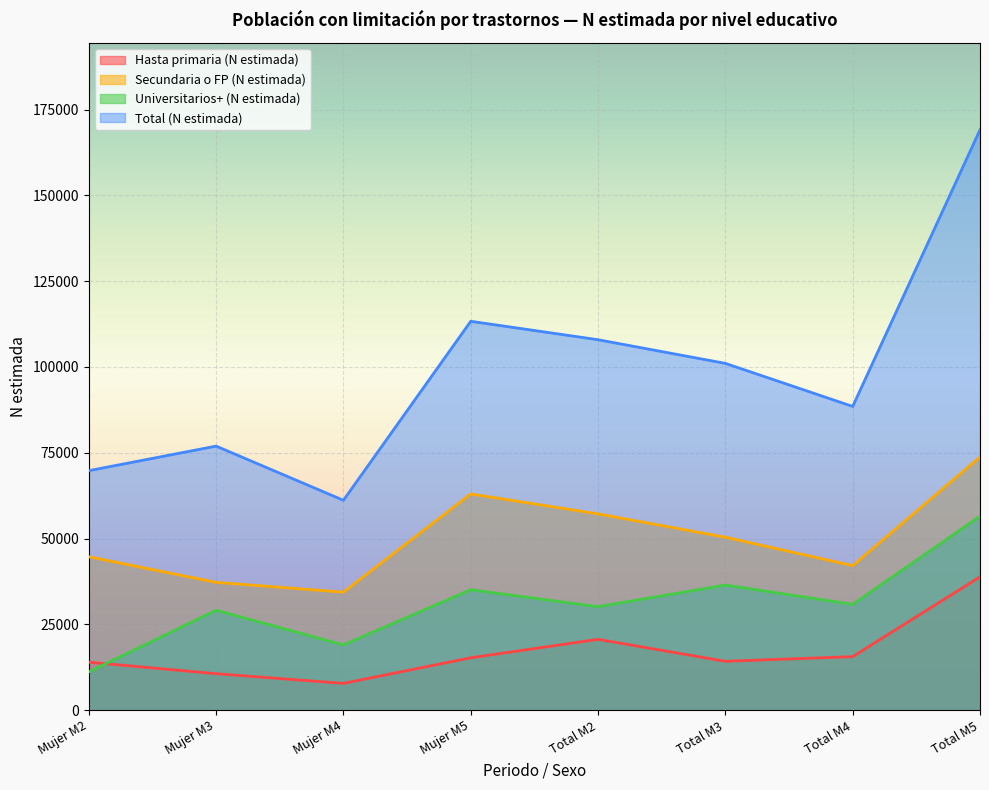

Which series has the largest range (max minus min)?

Total (N estimada)